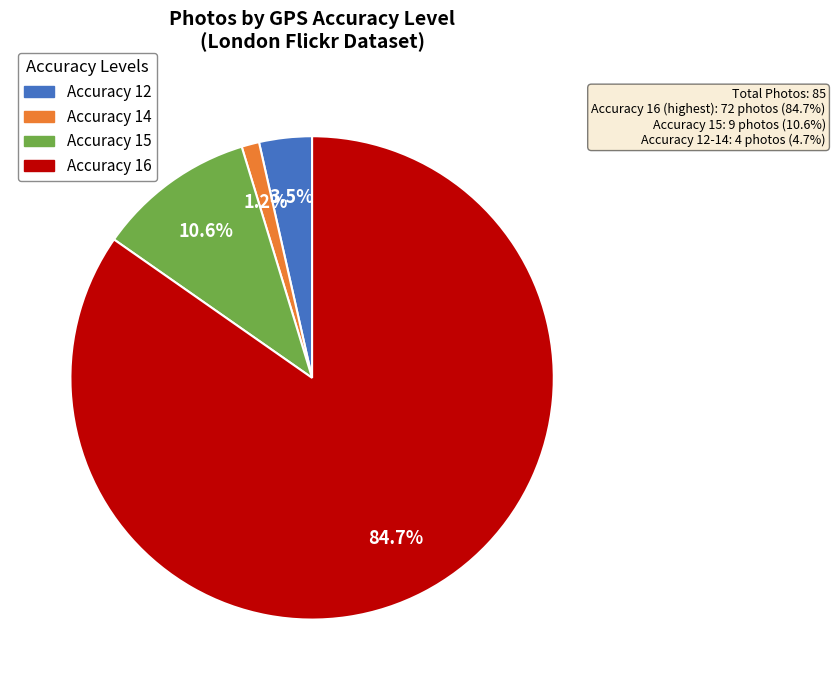

Is there a majority slice in this chart?

Yes